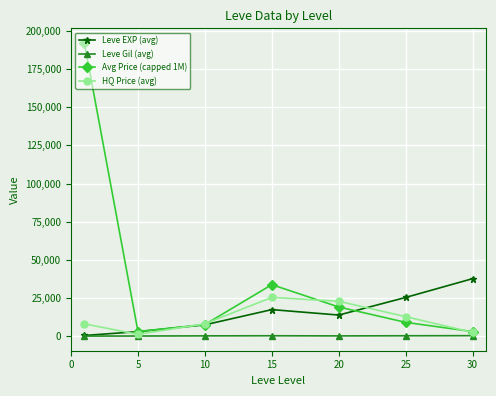

Which series has the largest total across all categories?

Avg Price (capped 1M)